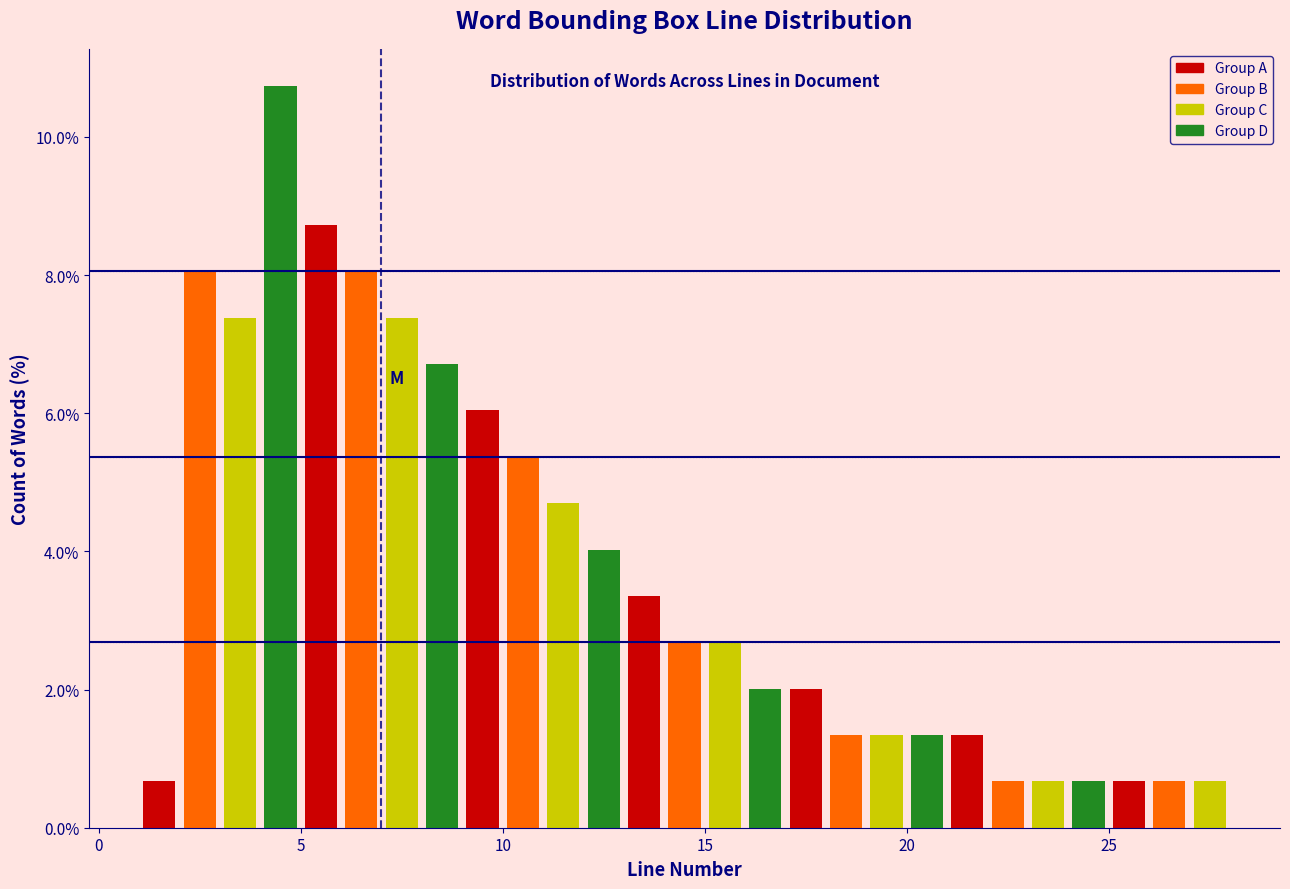

Read against the x-axis, roughly where is the centre of the tallest bar?

4.5